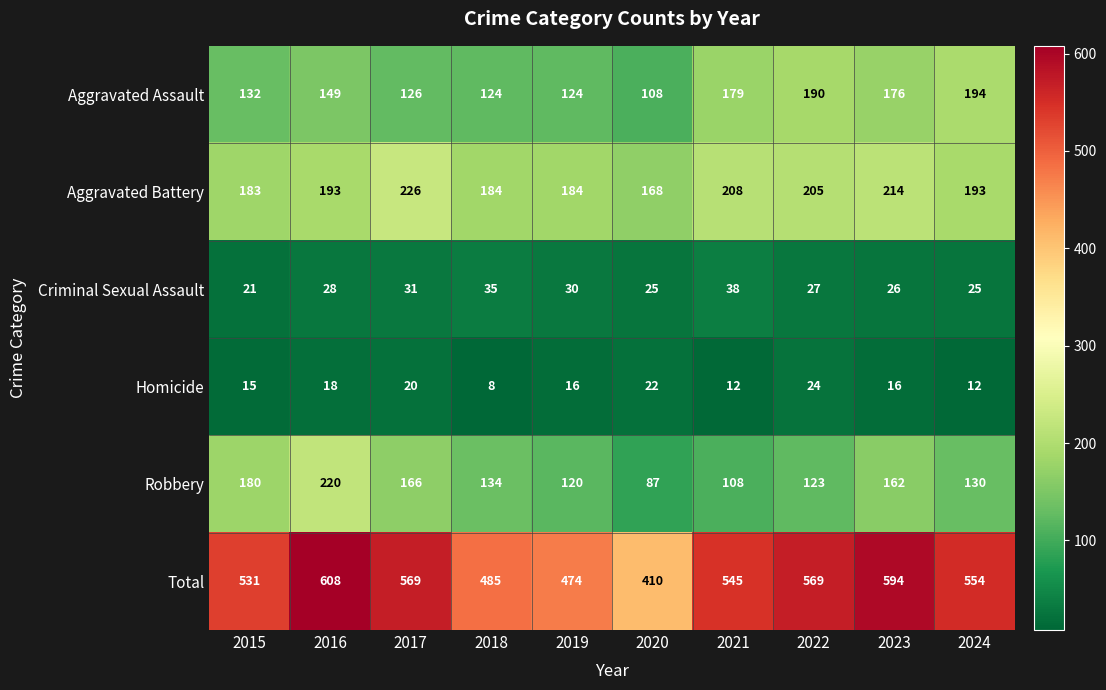

At 2024, list the series in order from largest to smallest.

Total, Aggravated Assault, Aggravated Battery, Robbery, Criminal Sexual Assault, Homicide